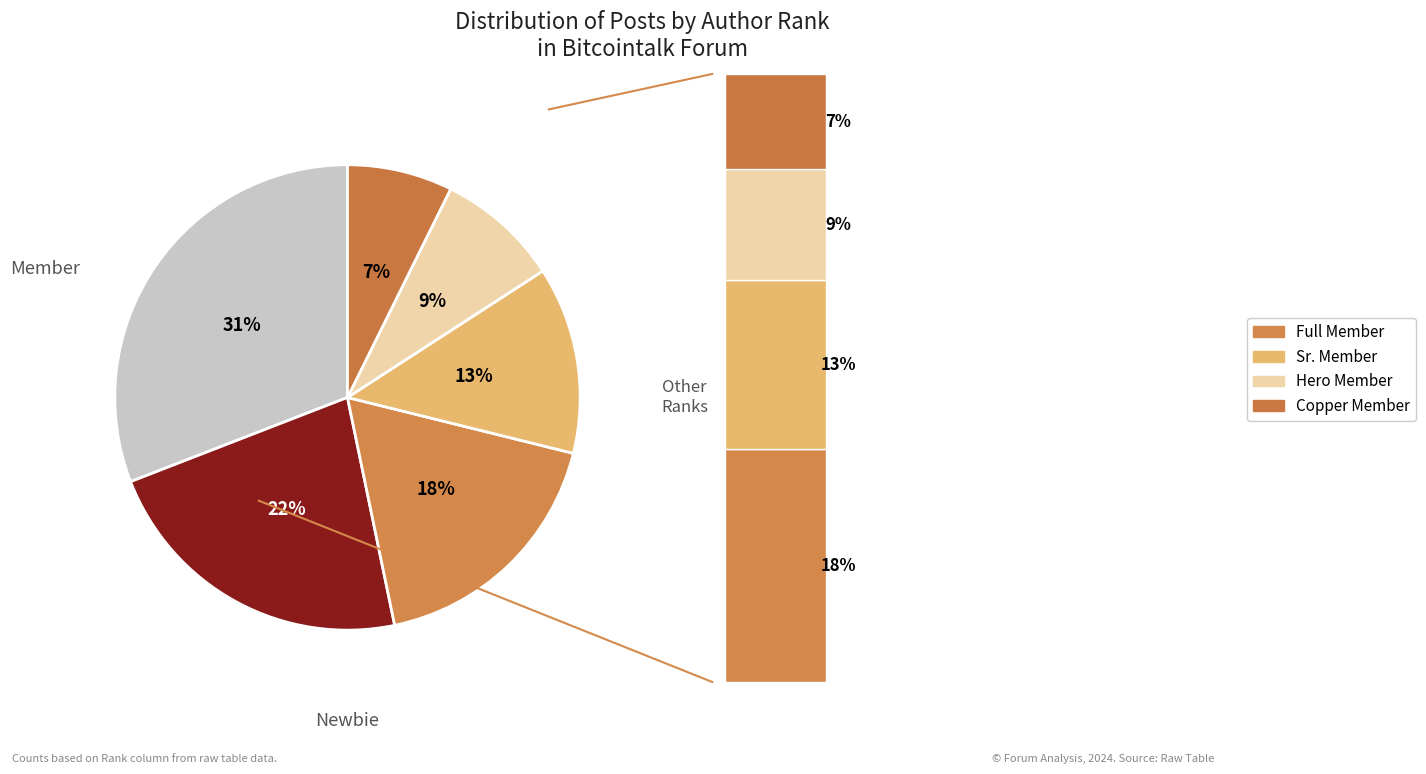

To the nearest percent, what is the difference between the largest and smallest slice percentages?

24%